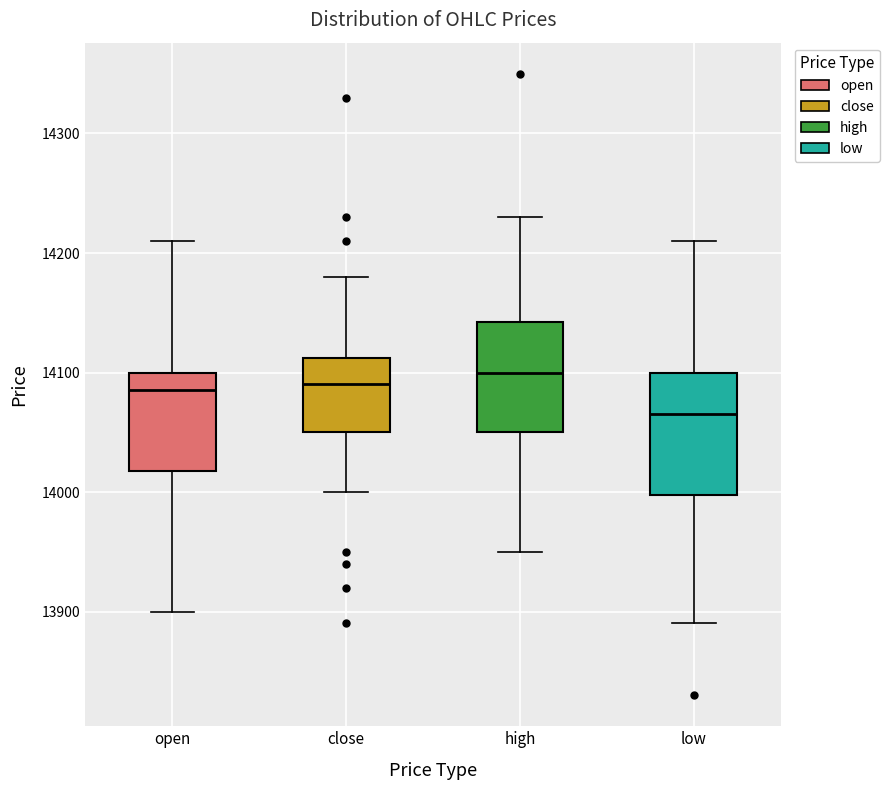

Reading left to right, read every box against the y-axis: the position of its median line, the range the box covers, and the ends of its whiskers. The values are not printed on the chart, so give them approximately, as read against the axis.

open: median 14090, box 14020 to 14100, whiskers 13900 to 14210
close: median 14090, box 14050 to 14110, whiskers 14000 to 14180
high: median 14100, box 14050 to 14140, whiskers 13950 to 14230
low: median 14070, box 14000 to 14100, whiskers 13890 to 14210